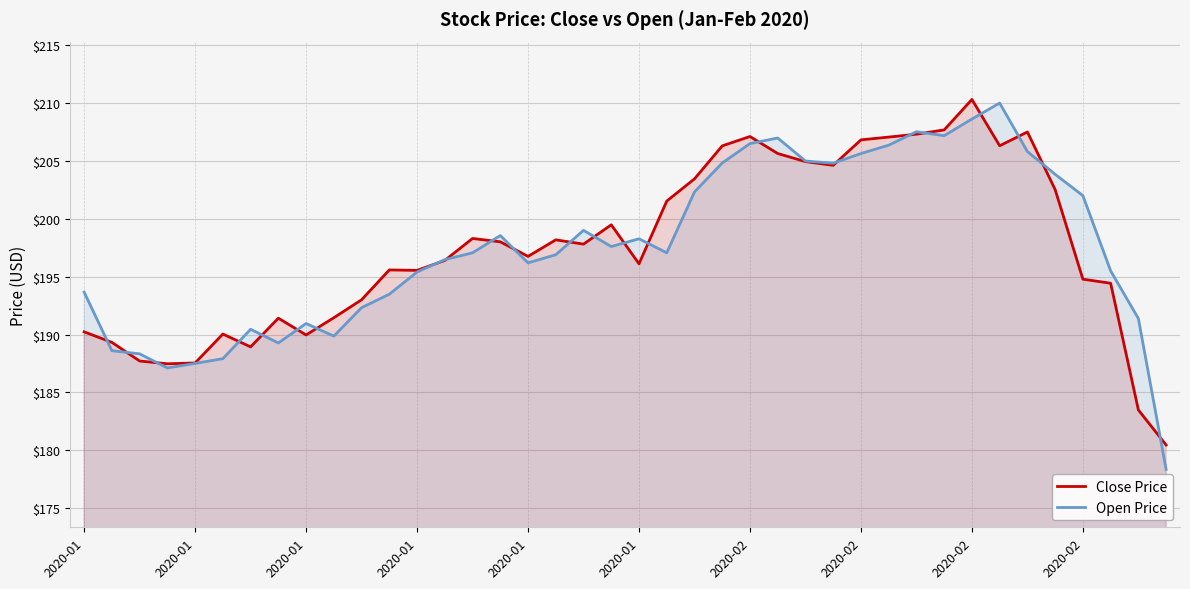

What is the difference between the highest and lowest values at 30?

0.2